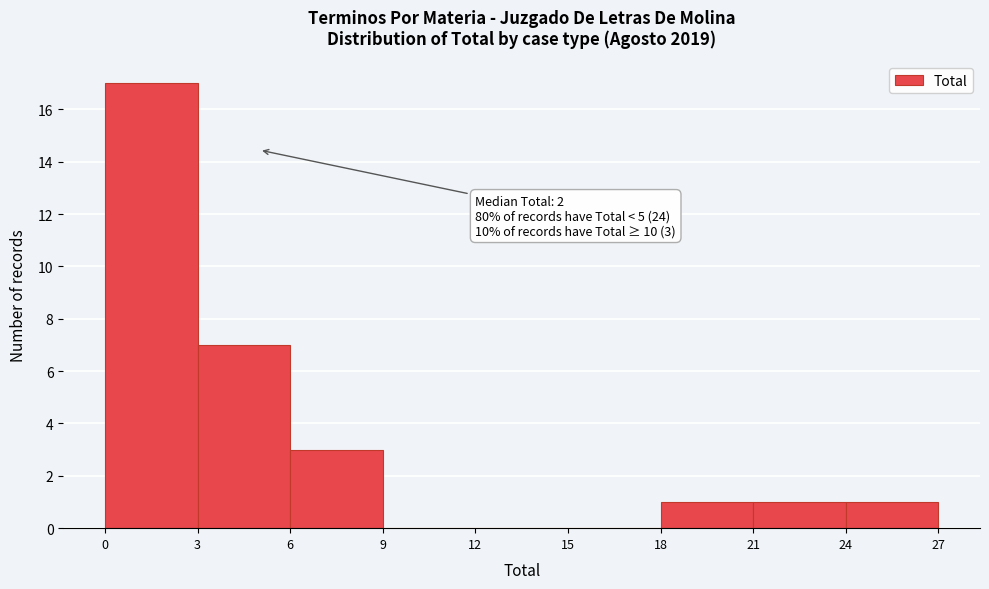

Over which range of the x-axis is the bar tallest?

0 to 3